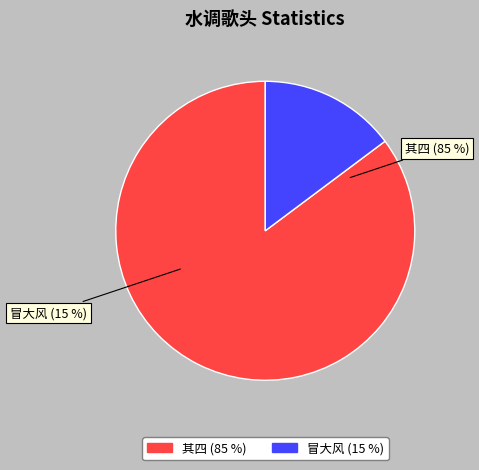

Count the number of slices in the pie.

2